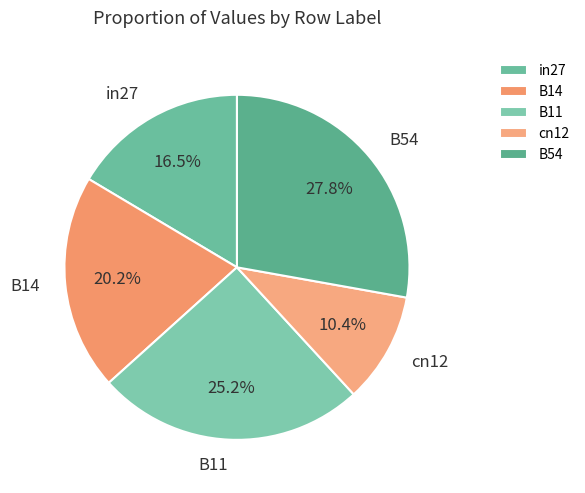

Is it true that B14 is 29% of the pie?

False